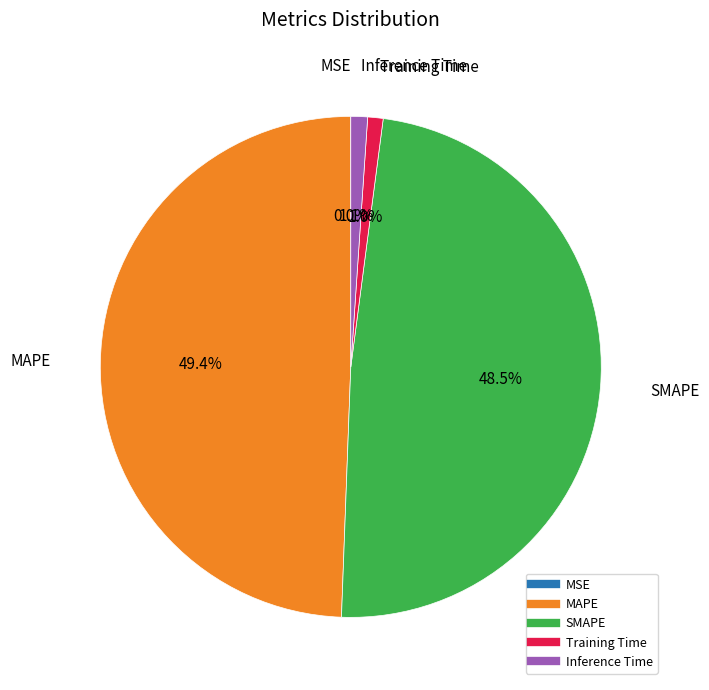

Which category has the biggest portion of the pie?

MAPE